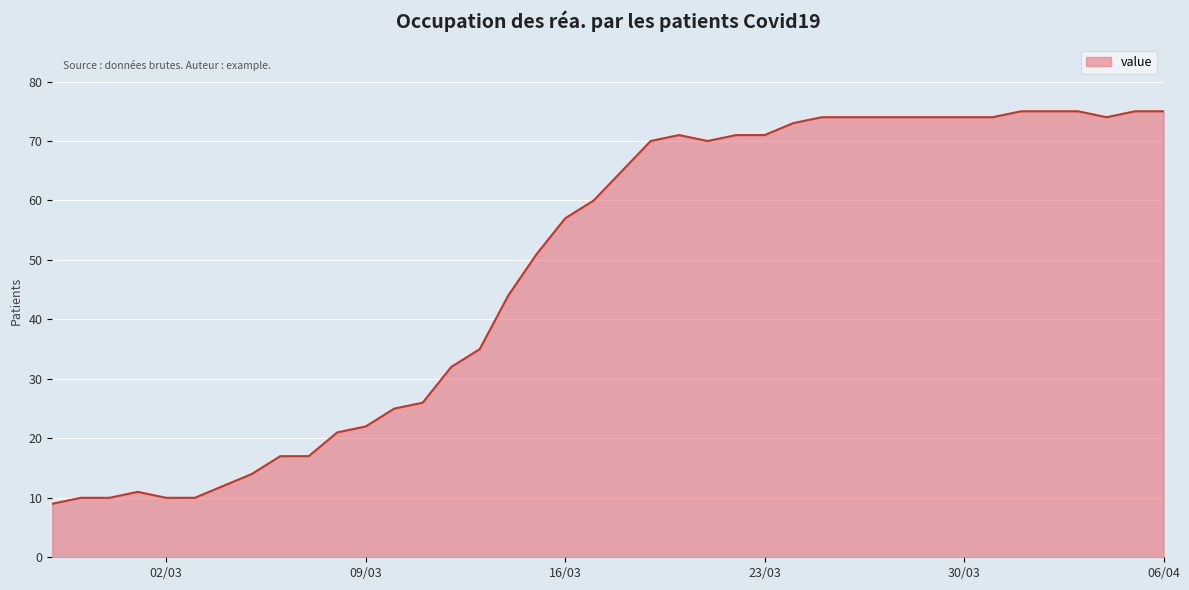

What is the maximum value shown in the chart?

75